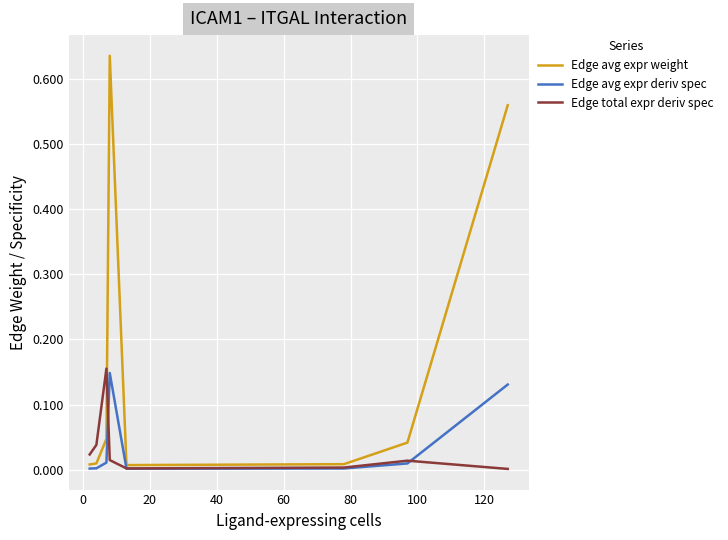

Which series has the widest spread of values?

Edge avg expr weight